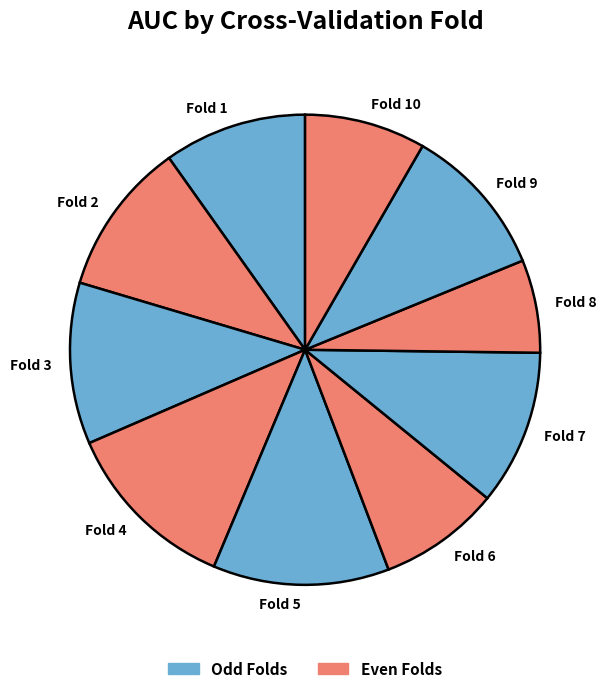

Do Fold 9 and Fold 10 together represent more than half of the pie?

No